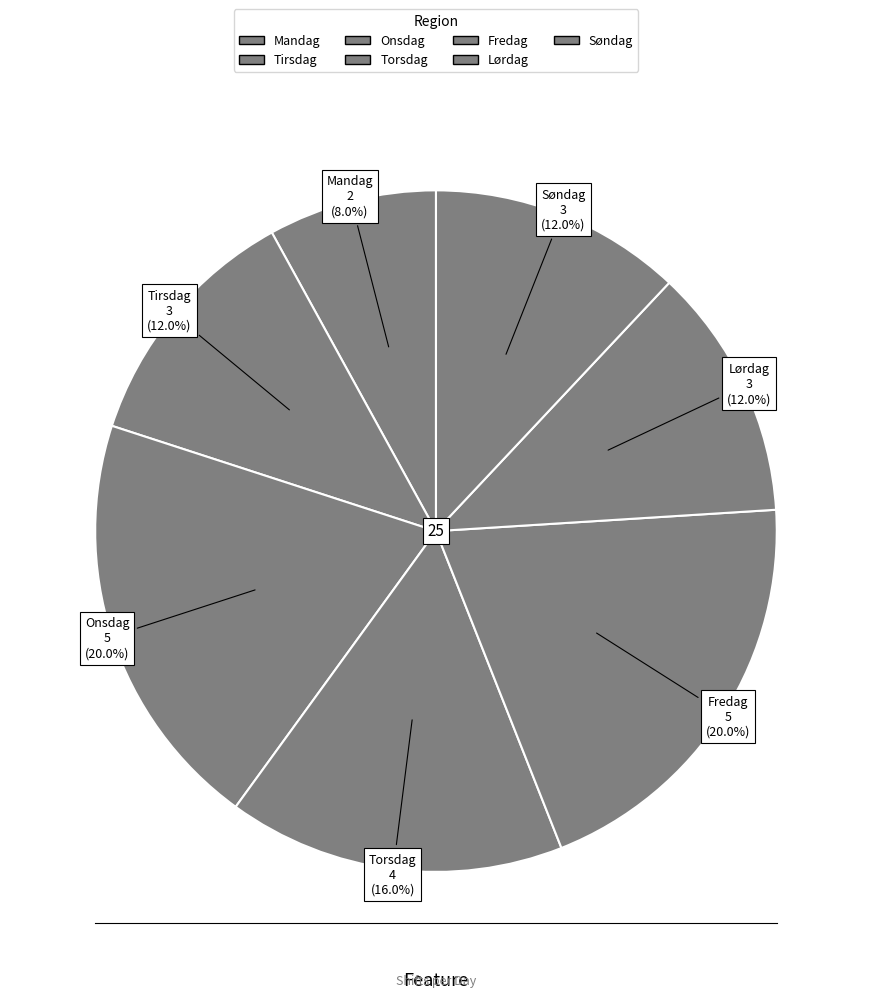

Is there any slice that represents more than half of the pie?

No